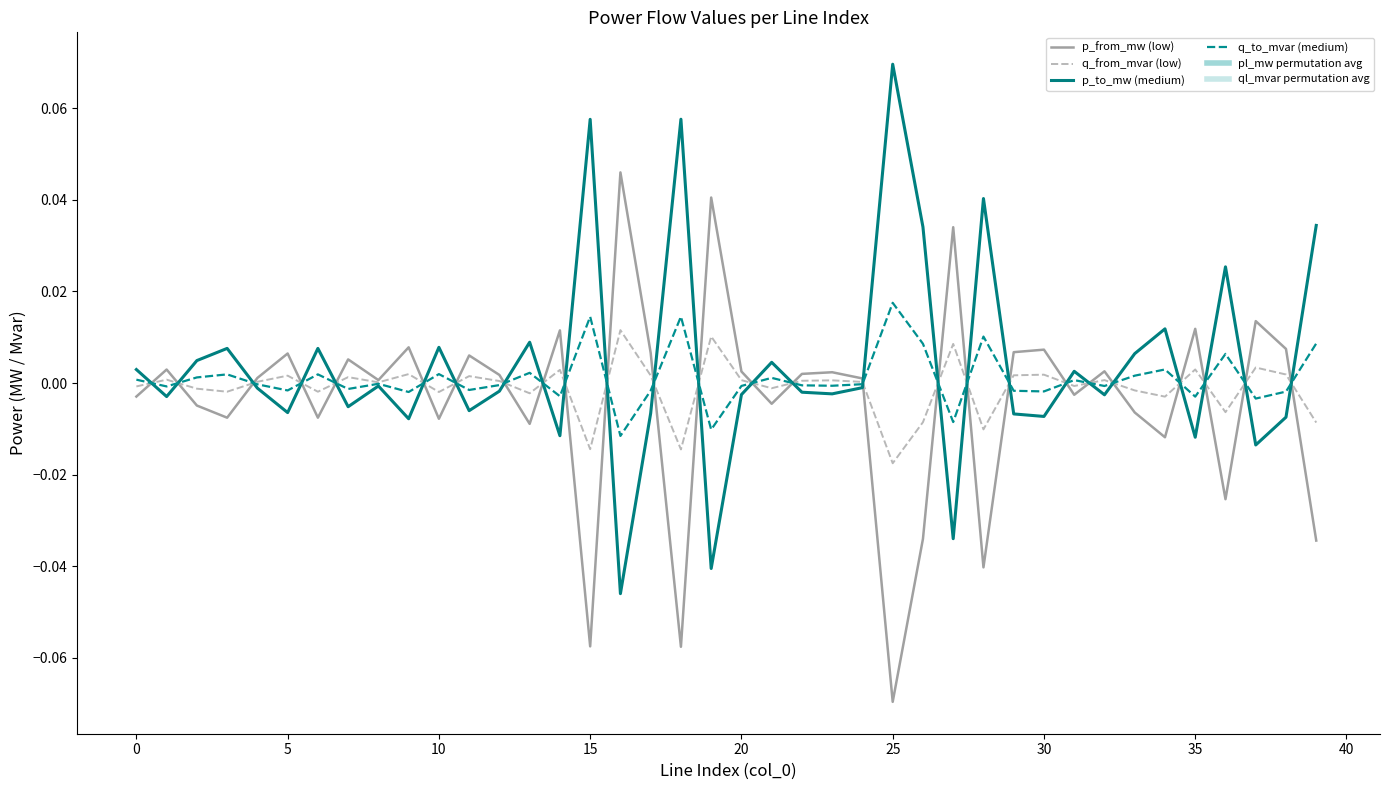

Does the chart have visible grid lines?

No